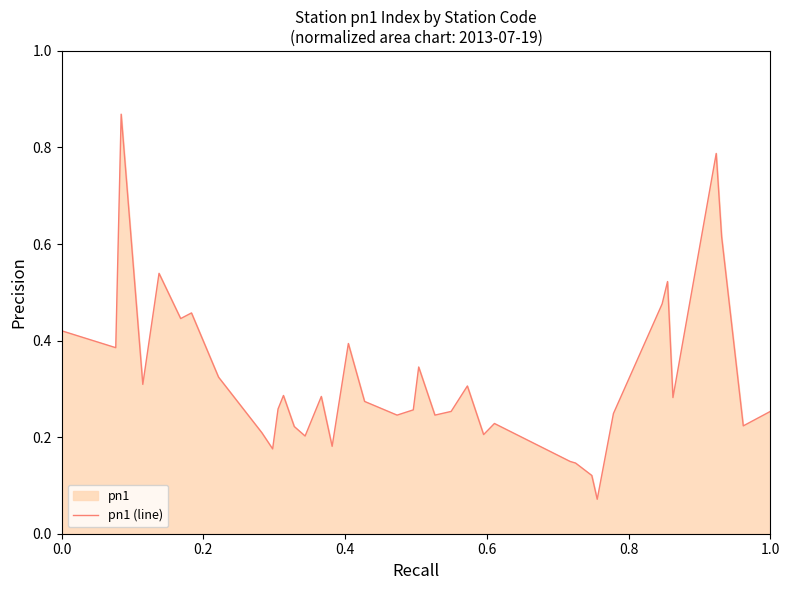

What is the smallest value displayed?

0.1